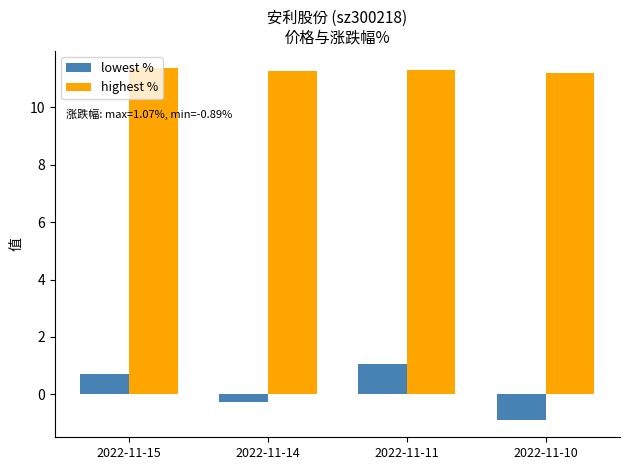

What is the sum of all highest % values?

45.1